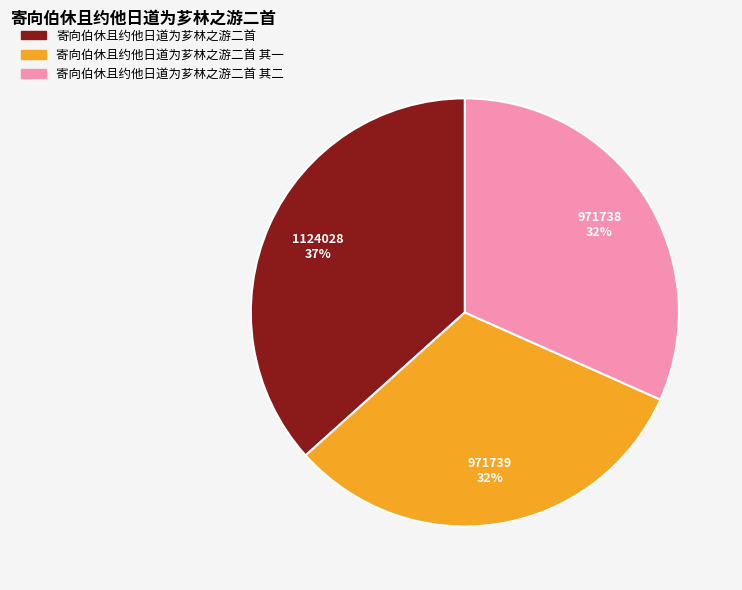

To the nearest percent, what portion does 寄向伯休且约他日道为芗林之游二首 其二 represent?

32%